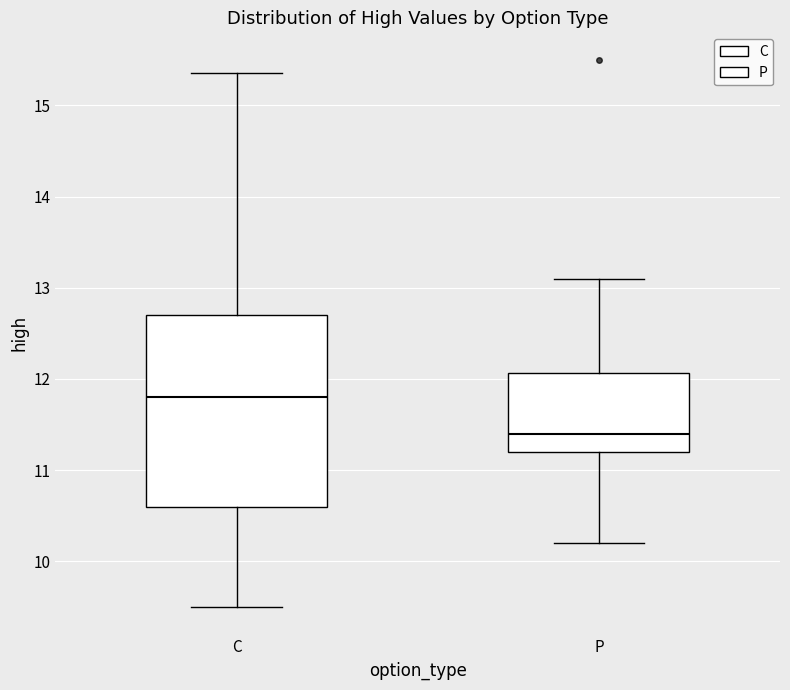

Comparing the boxes themselves (not the whiskers), which one is the tallest?

C